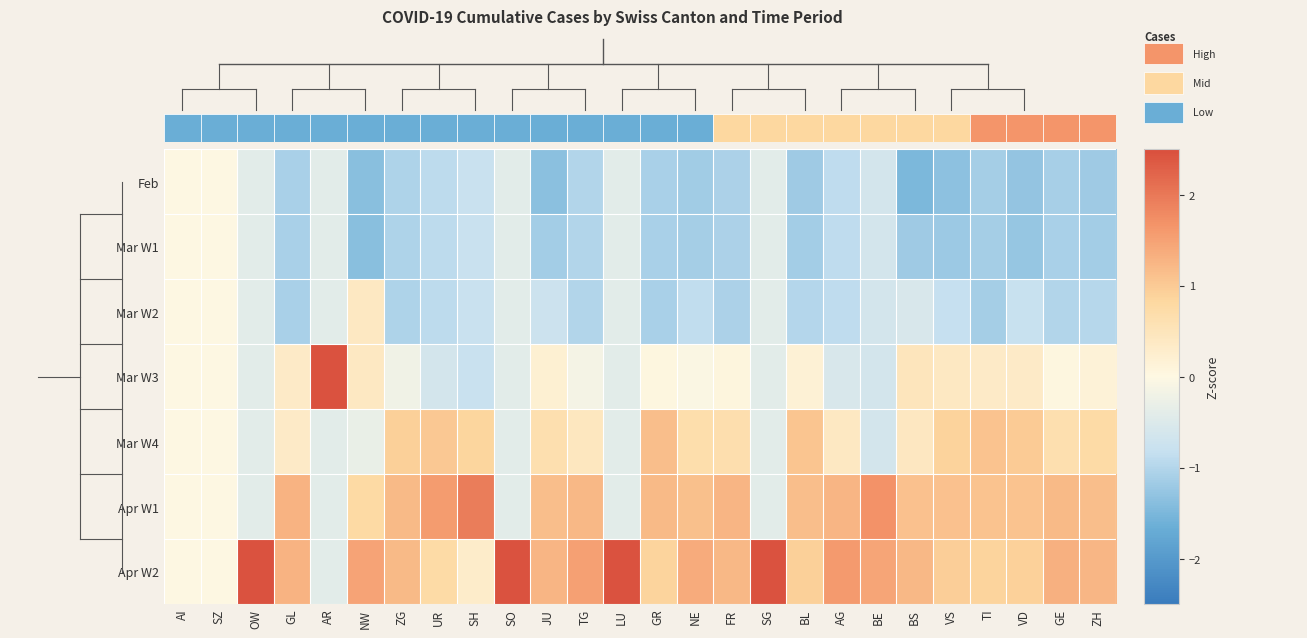

What is the spread (max minus min) of values at FR?

2.3